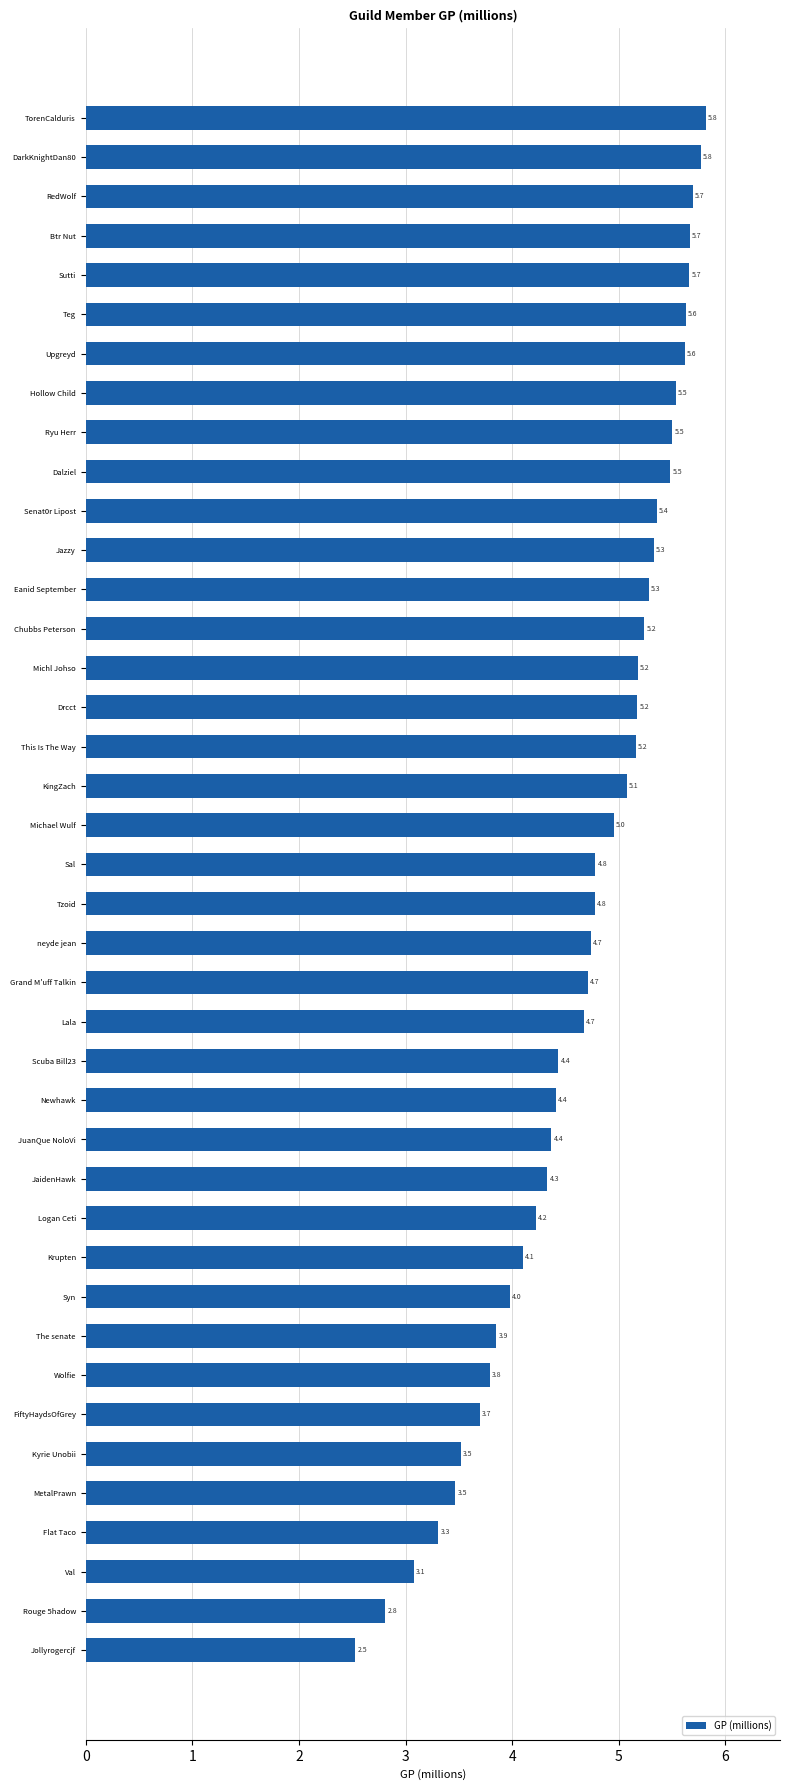

Where is the data nearest to the value 4?

Syn